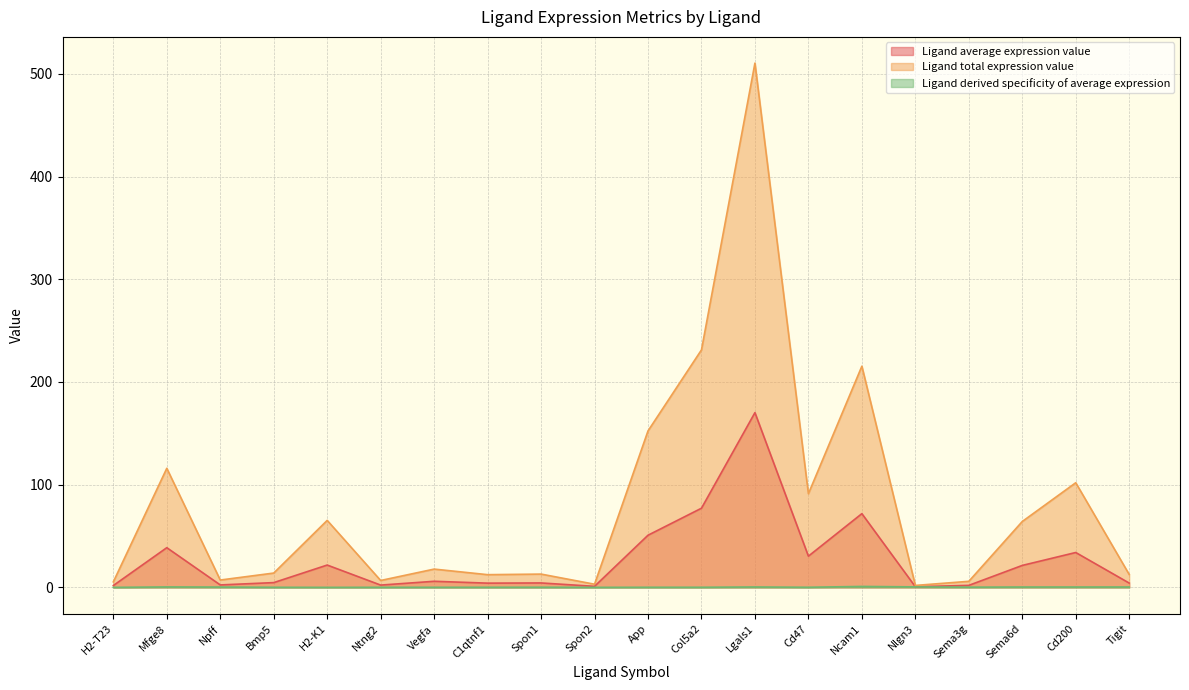

The Ligand derived specificity of average expression series shows 0.3 at Mfge8. True or false?

False